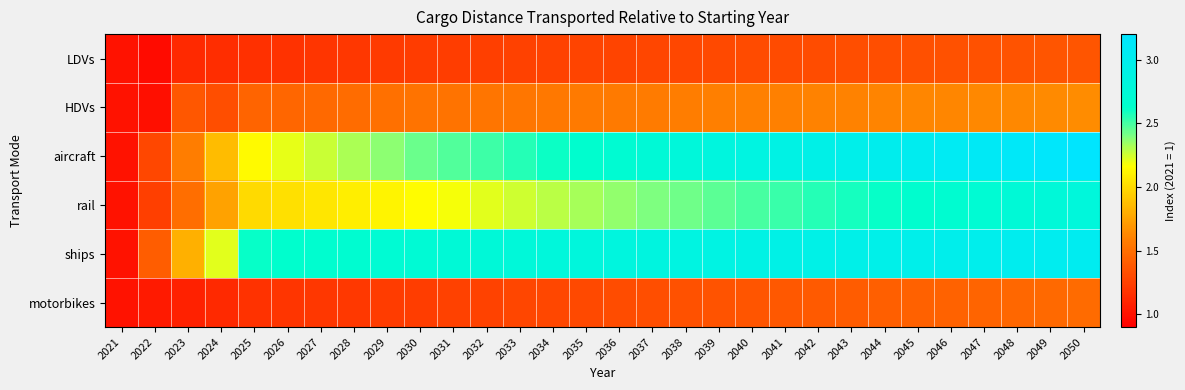

Count the number of data series in this chart.

6